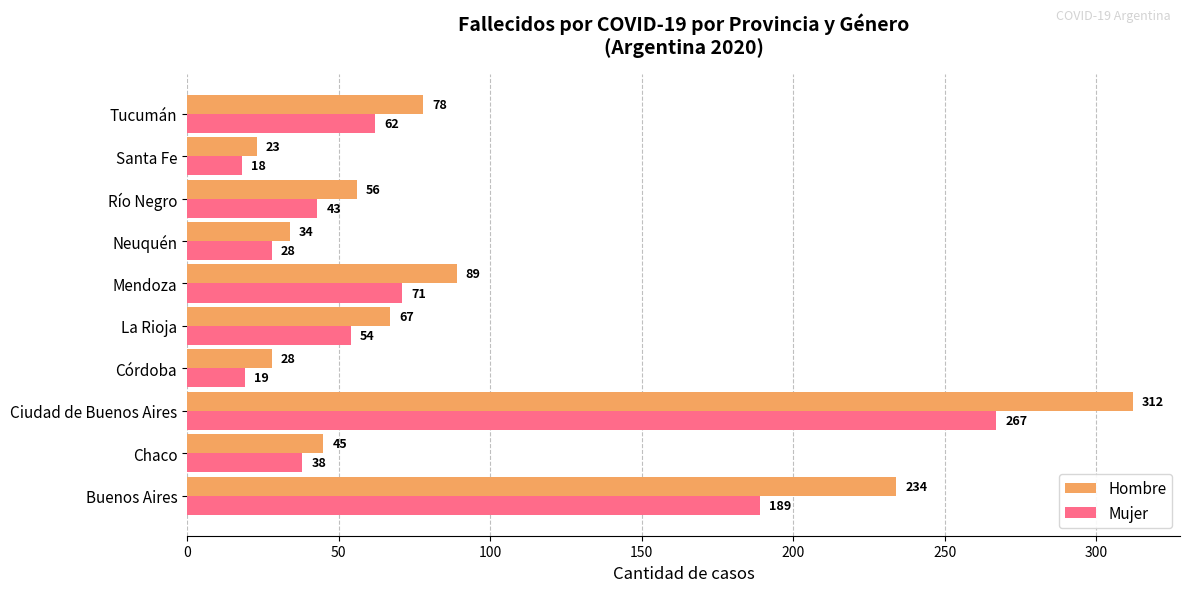

Rank the series by their maximum value, from highest to lowest.

Hombre, Mujer